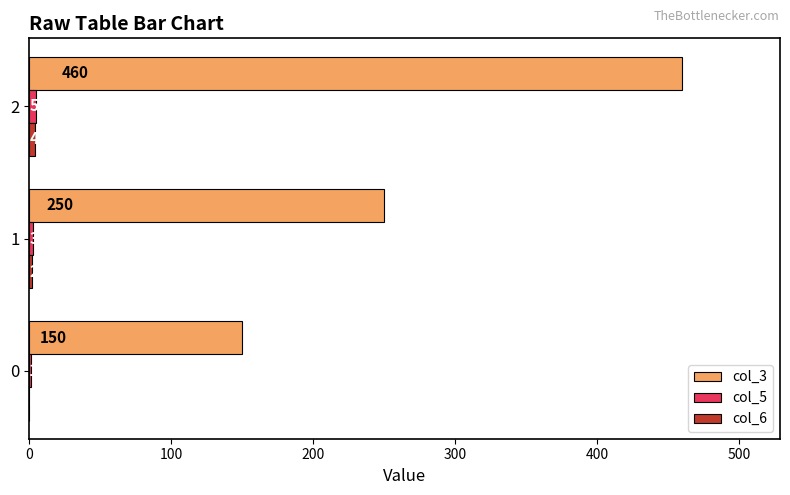

What is the maximum value shown in the chart?

460